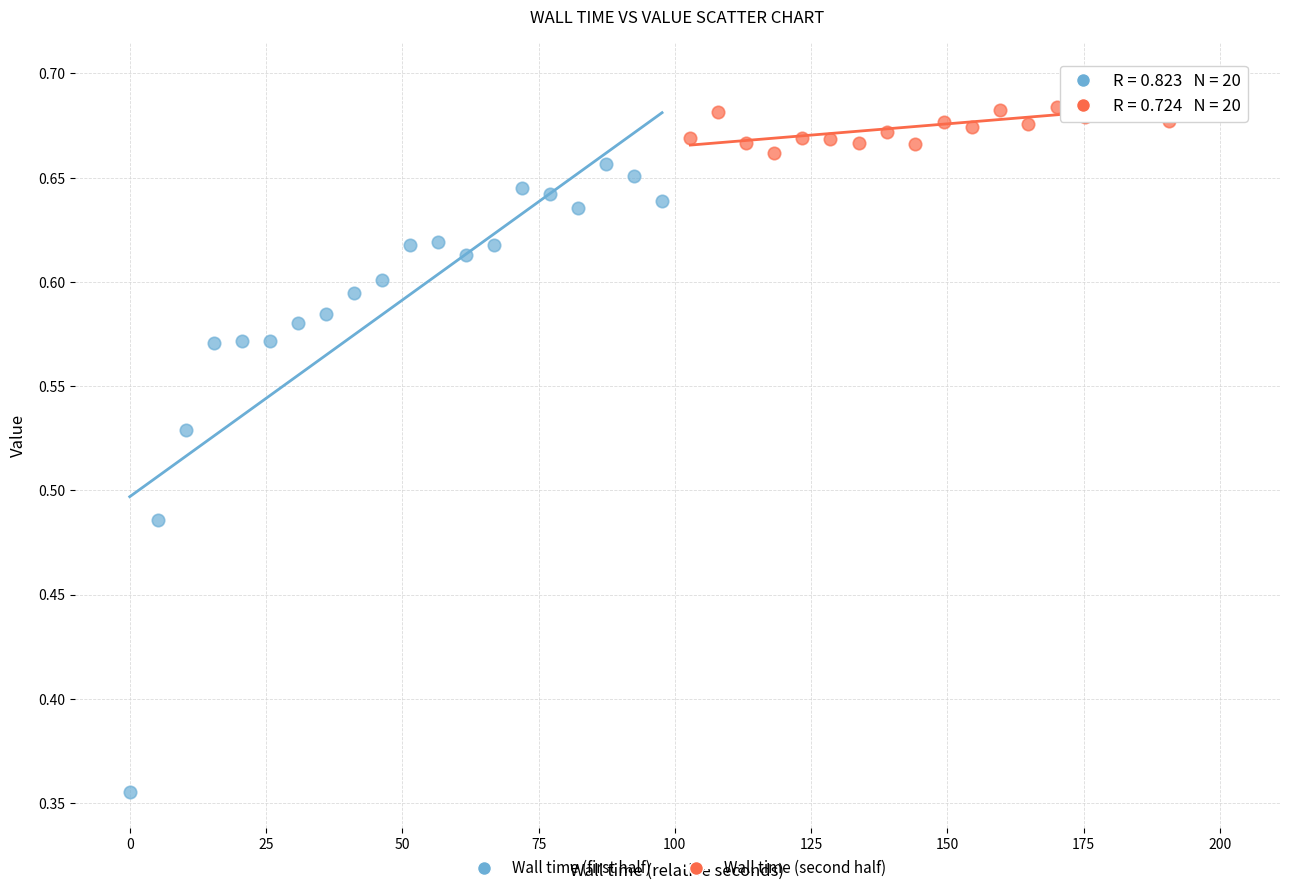

Which series has the largest Y range (max minus min)?

Wall time (first half)